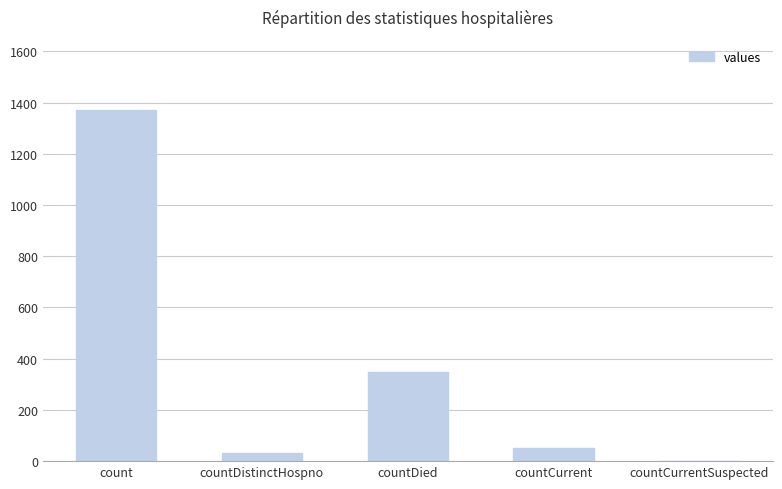

The value at count is 280. True or false?

False